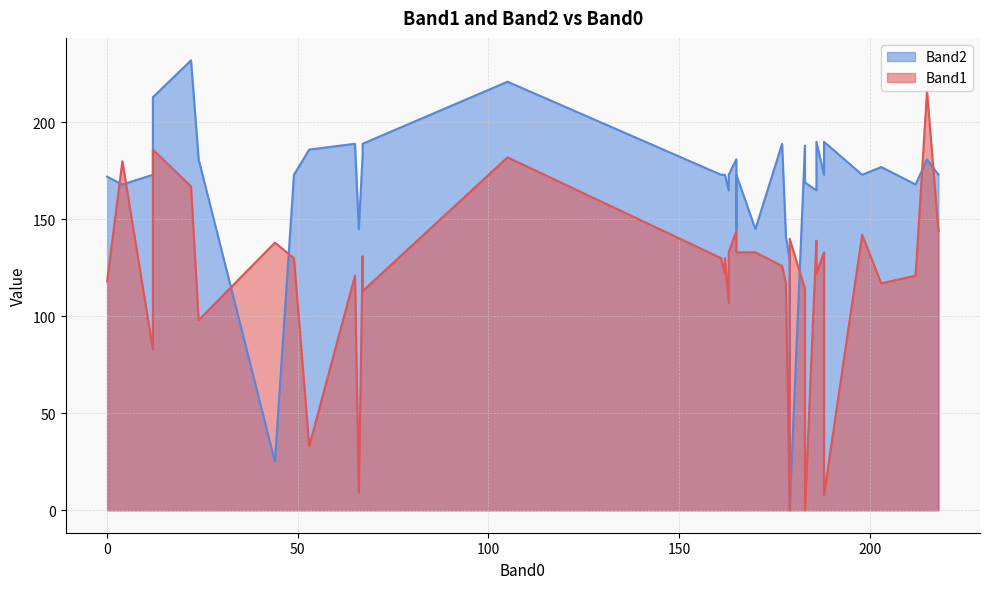

Does the chart have visible grid lines?

Yes